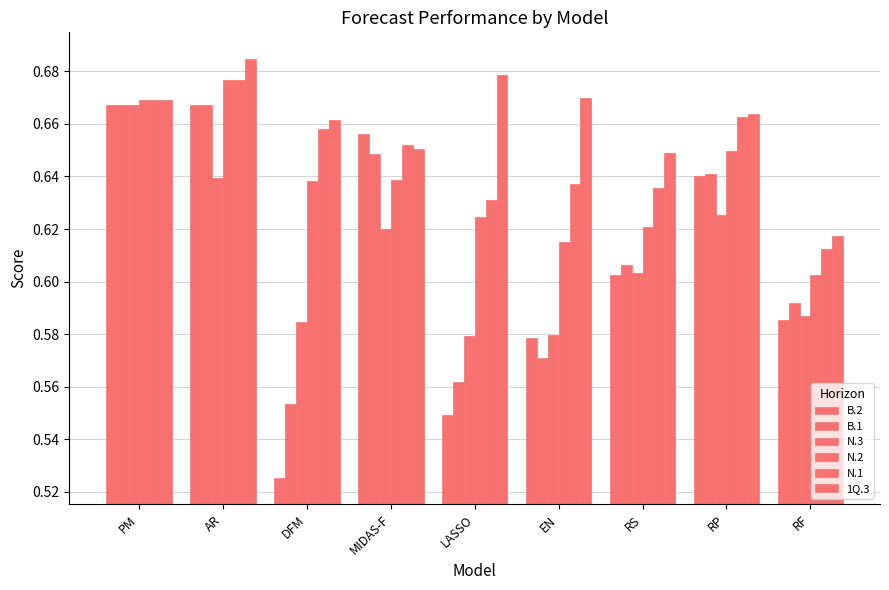

What position from the left is PM?

1